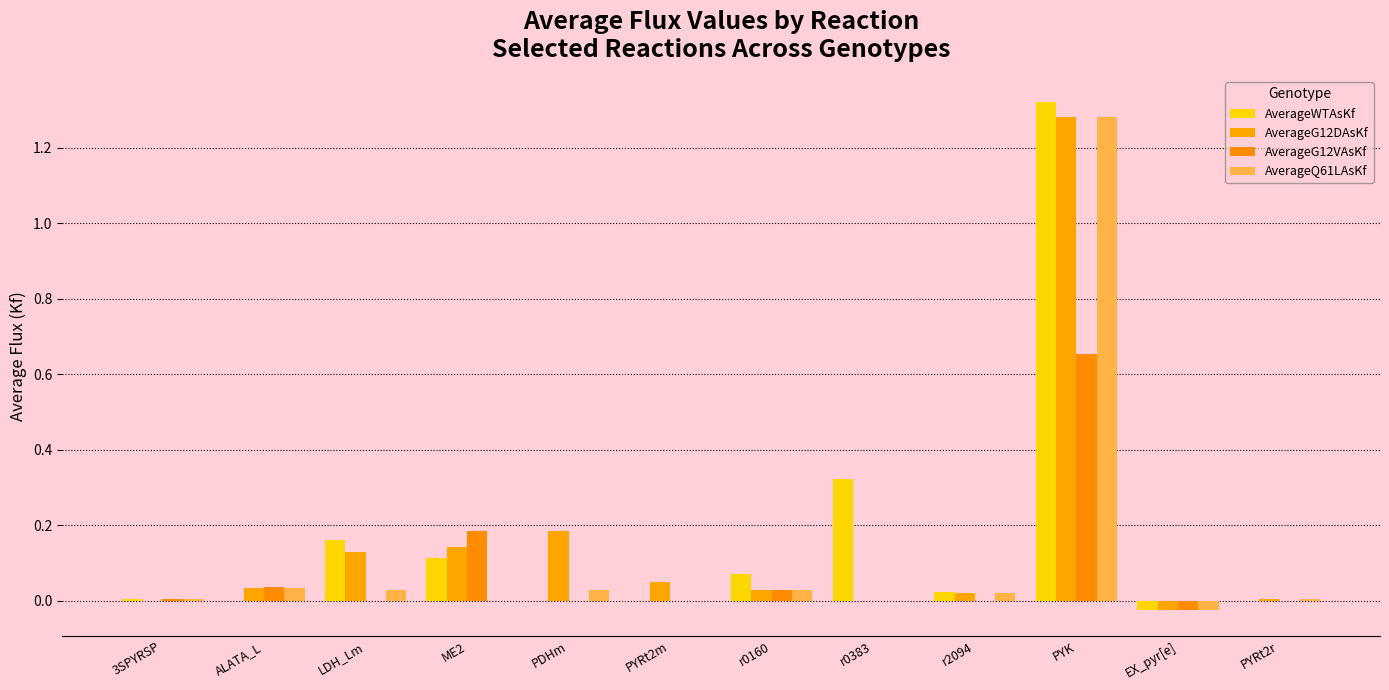

How many categories are shown in the chart?

12